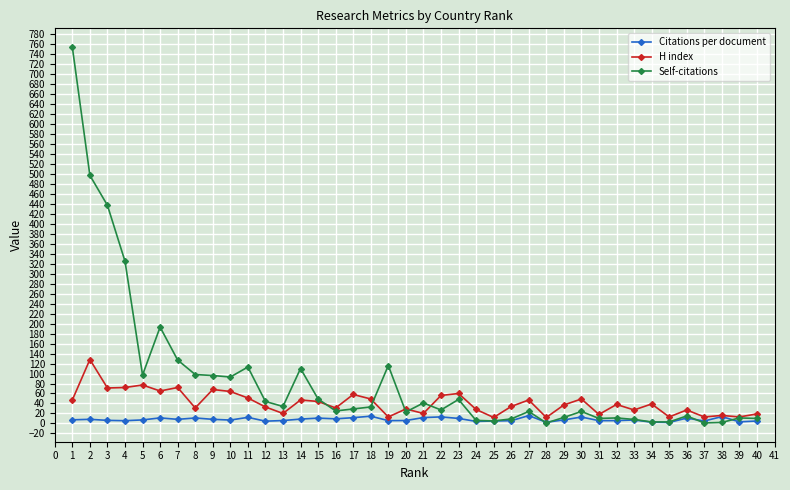

True or false: H index has more than 1 points higher than both neighbors.

True